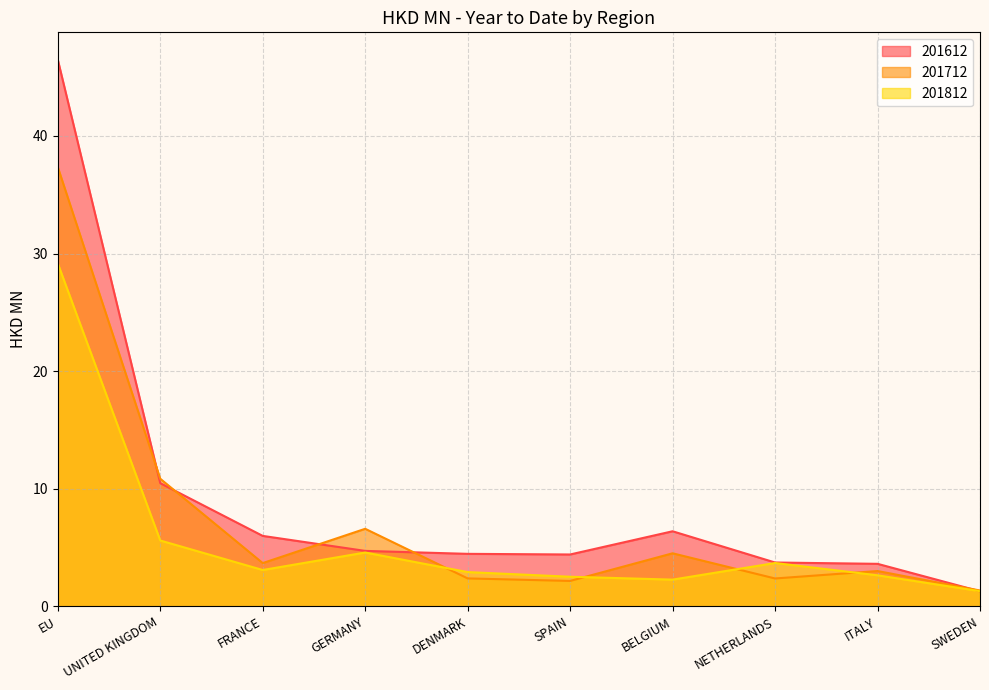

The value of 201612 at UNITED KINGDOM is 10.5. True or false?

True